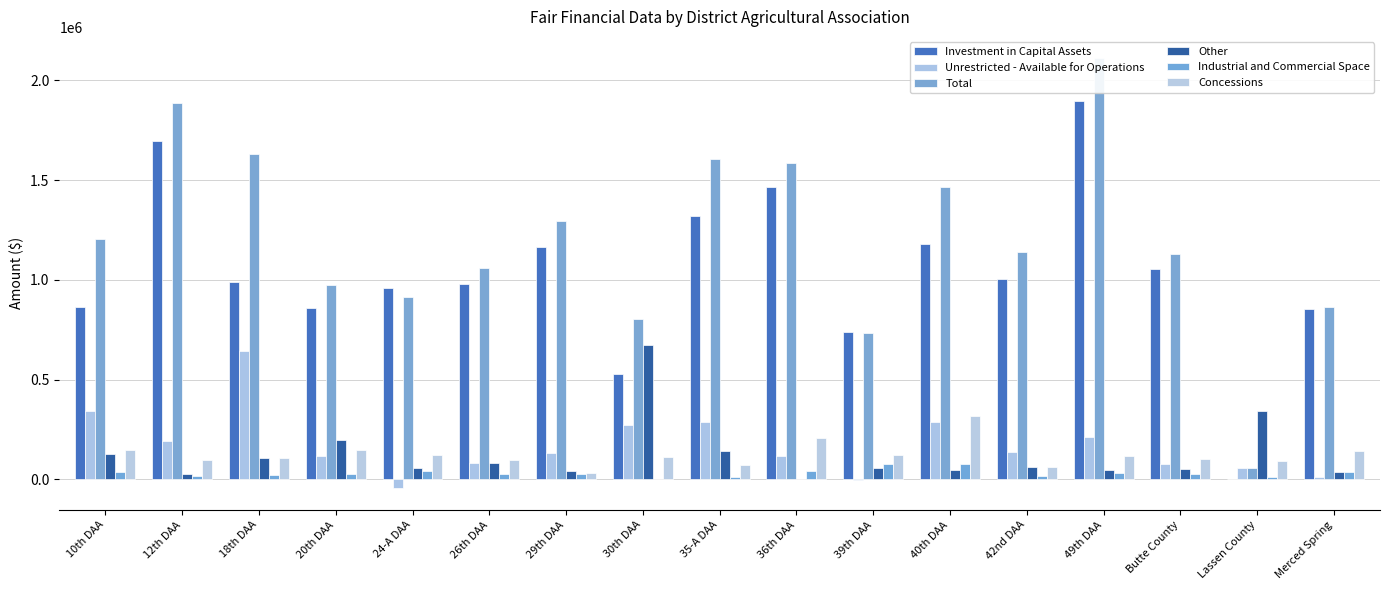

What is the value of the Industrial and Commercial Space bar at the 3rd from the left?

22982